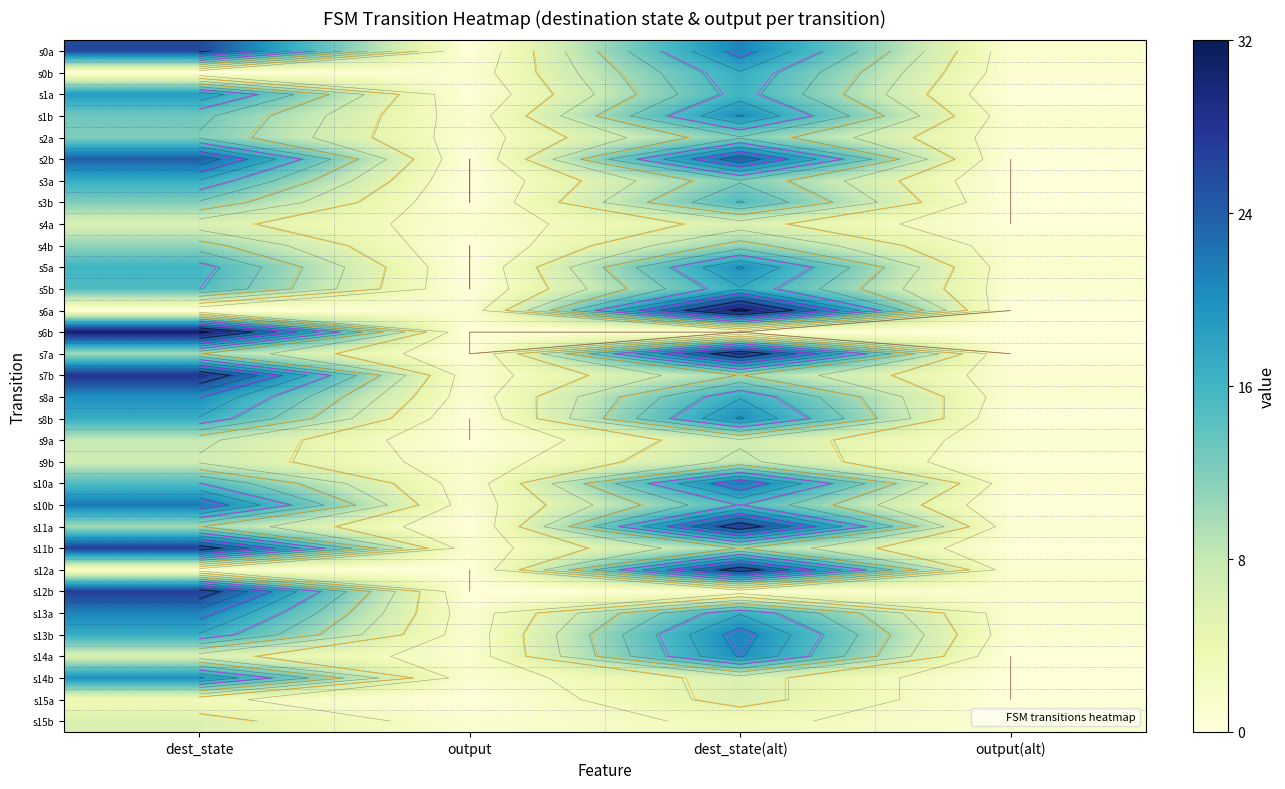

At dest_state, list the series in order from smallest to largest.

s0b, s6a, s12a, s15a, s4a, s14a, s15b, s9b, s9a, s7a, s11a, s4b, s2a, s3b, s1b, s5b, s10a, s5a, s3a, s8b, s13b, s1a, s8a, s14b, s13a, s10b, s2b, s0a, s11b, s12b, s7b, s6b